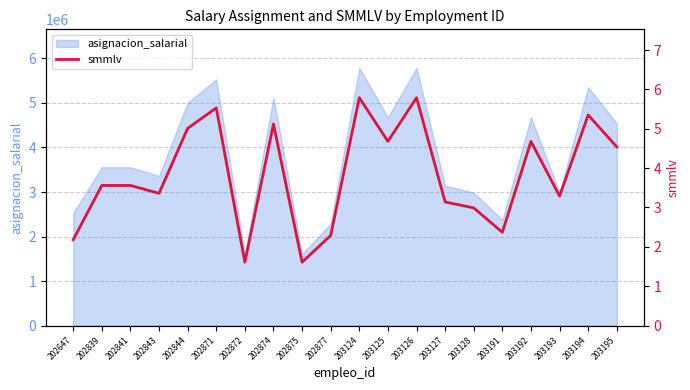

Which has a higher value, 203124 or 203126?

203124